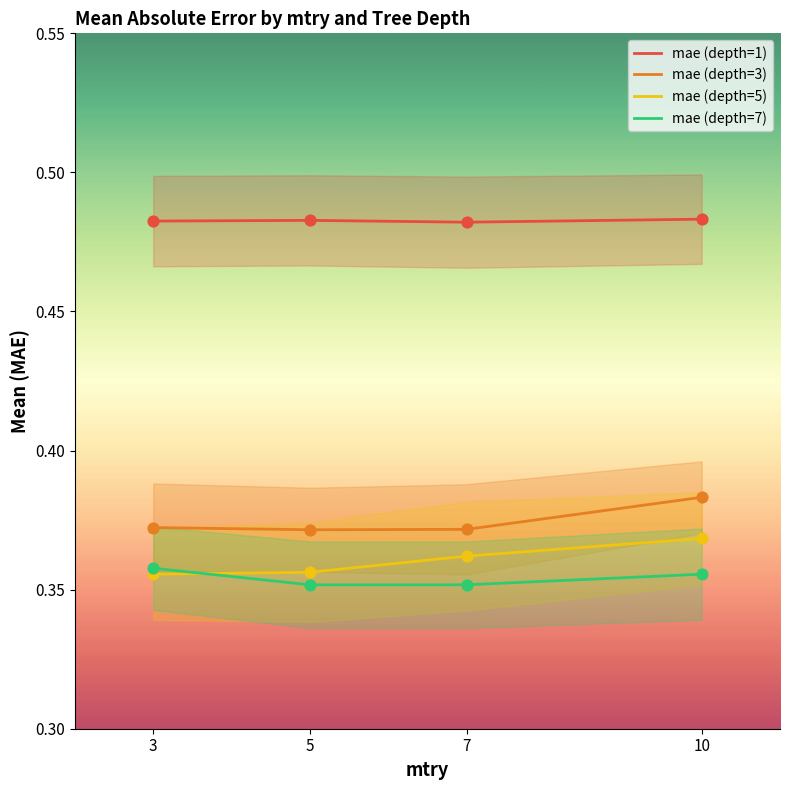

Which series contains the highest Y value?

mae (depth=1)